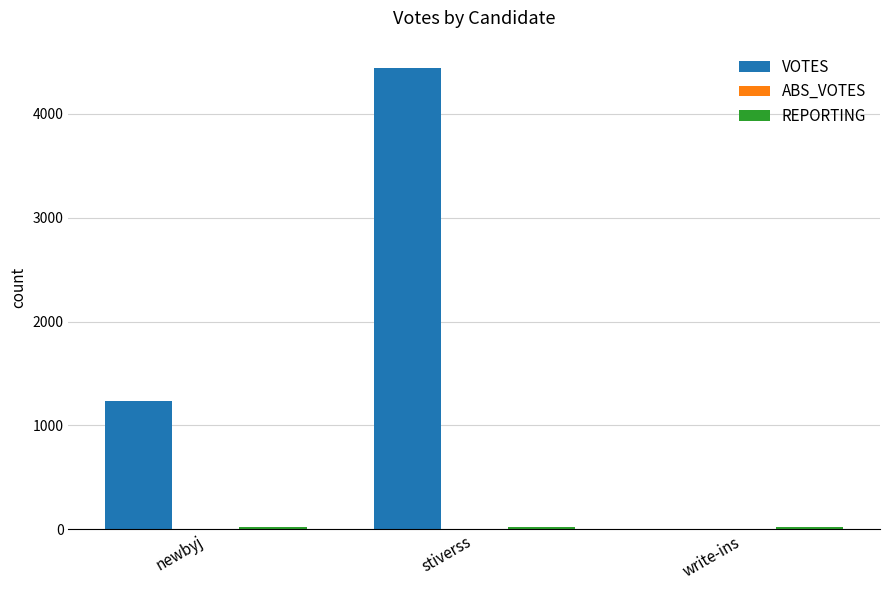

What is the highest value of the VOTES series?

4444